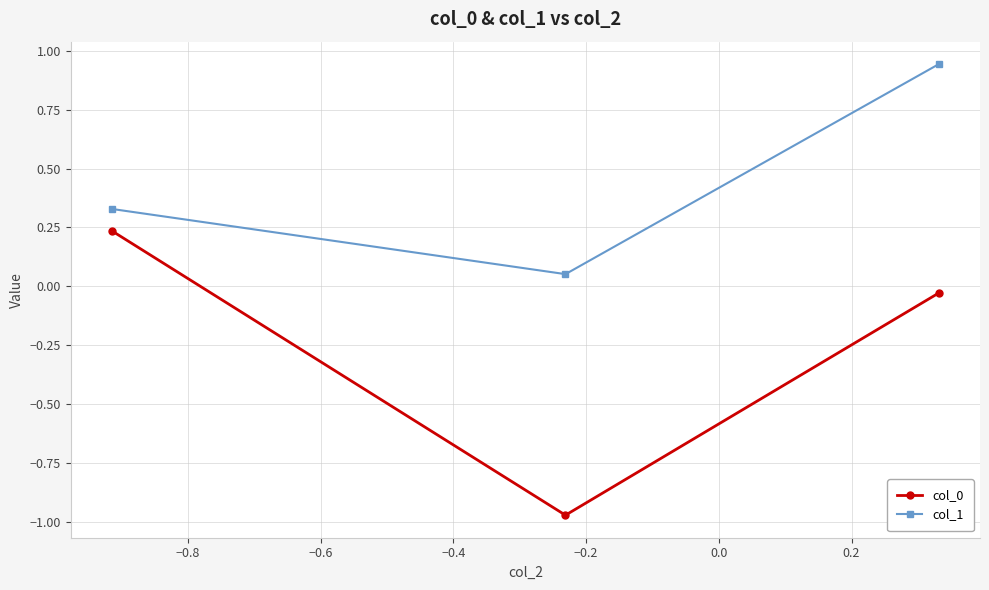

What is the sum of all col_0 values?

-0.8